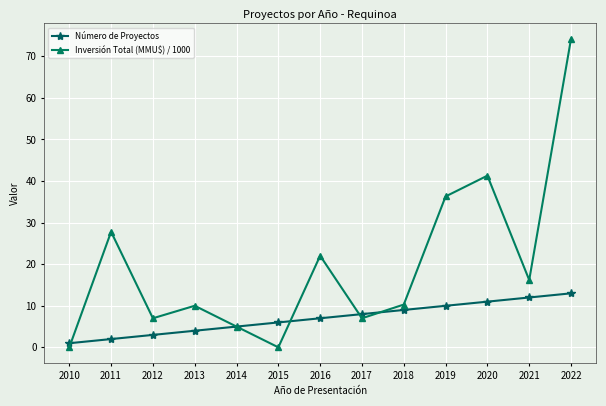

What are all the series names shown in the legend?

Número de Proyectos, Inversión Total (MMU$) / 1000